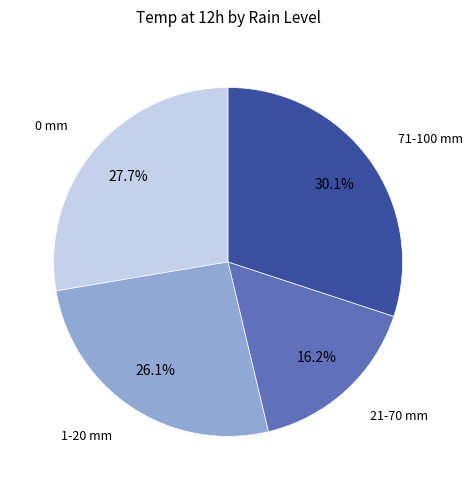

How many segments does this pie chart have?

4